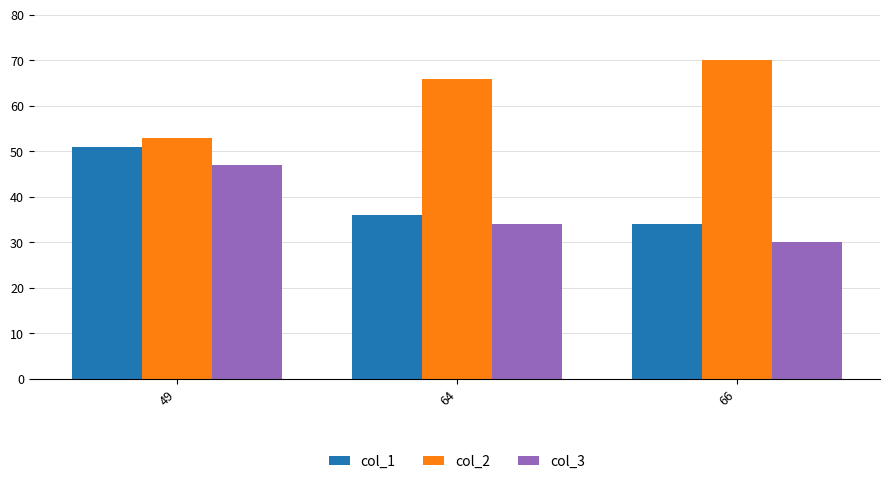

What is the value of the col_1 bar at the 3rd from the left?

34